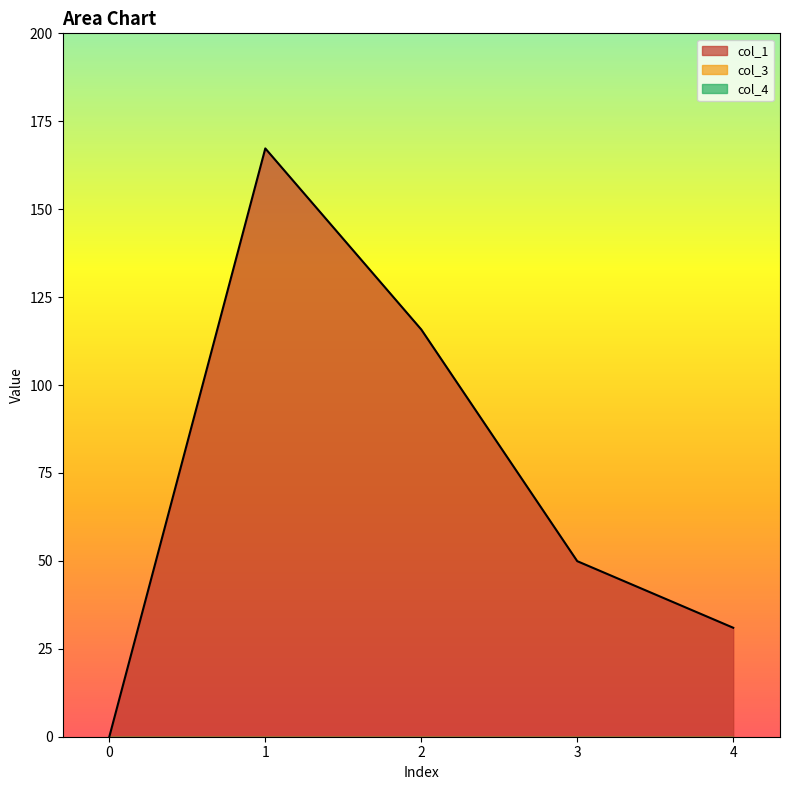

What are all the series names shown in the legend?

col_1, col_3, col_4